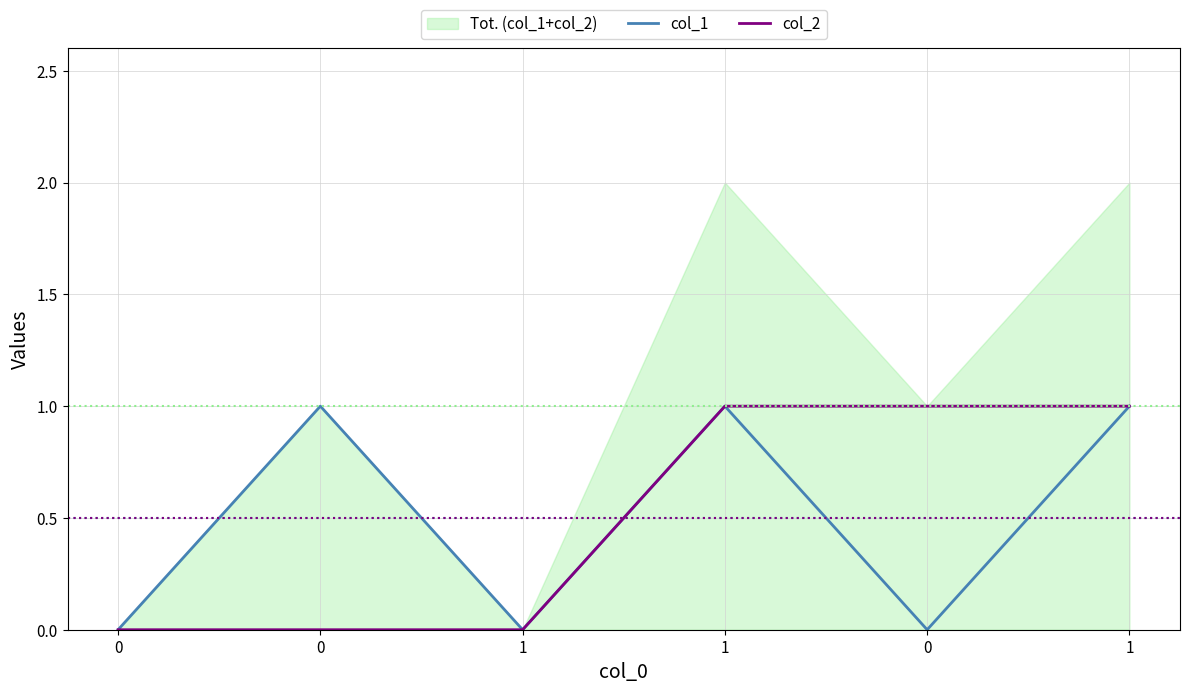

True or false: col_1 has more than 0 interior local peaks.

True